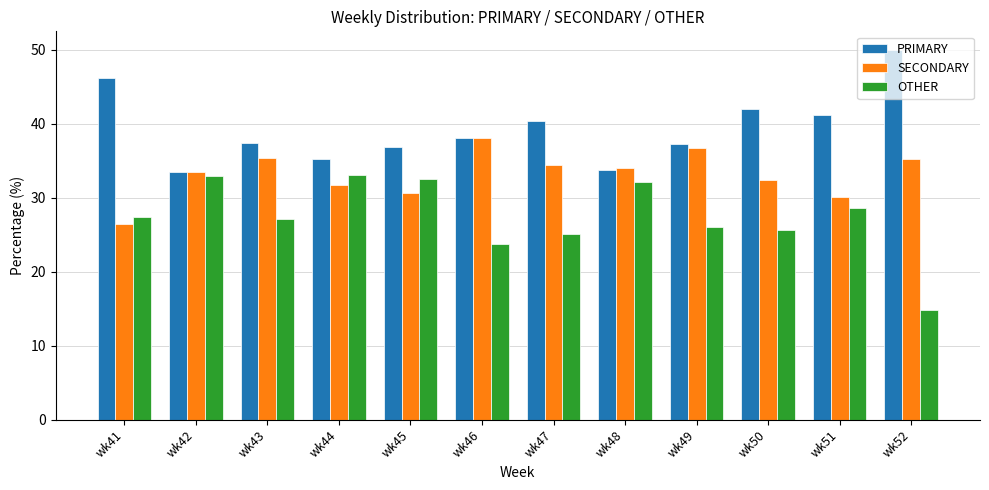

Which series has the largest total across all categories?

PRIMARY